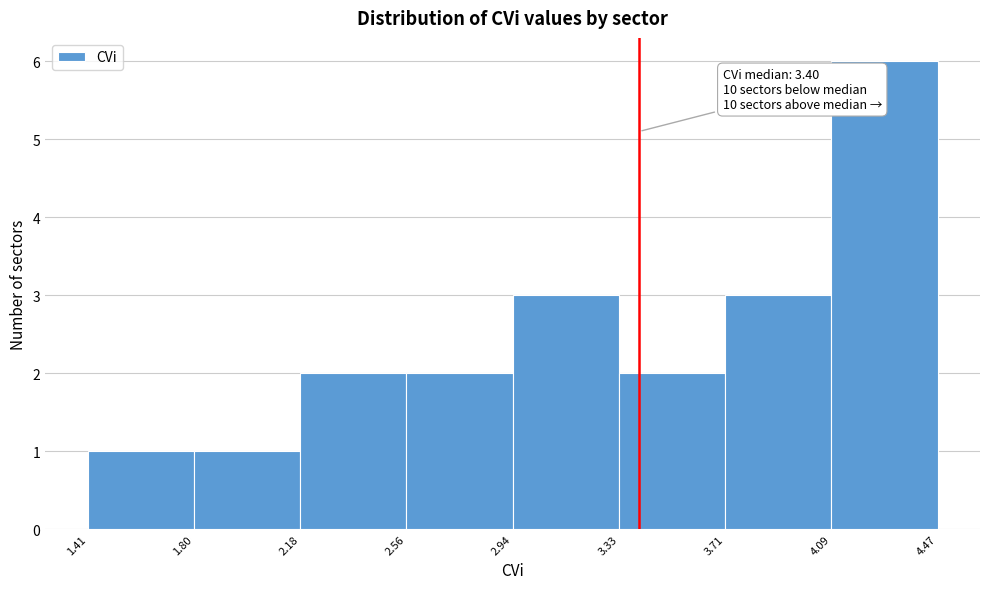

Over which range of the x-axis is the bar tallest?

4.09 to 4.47